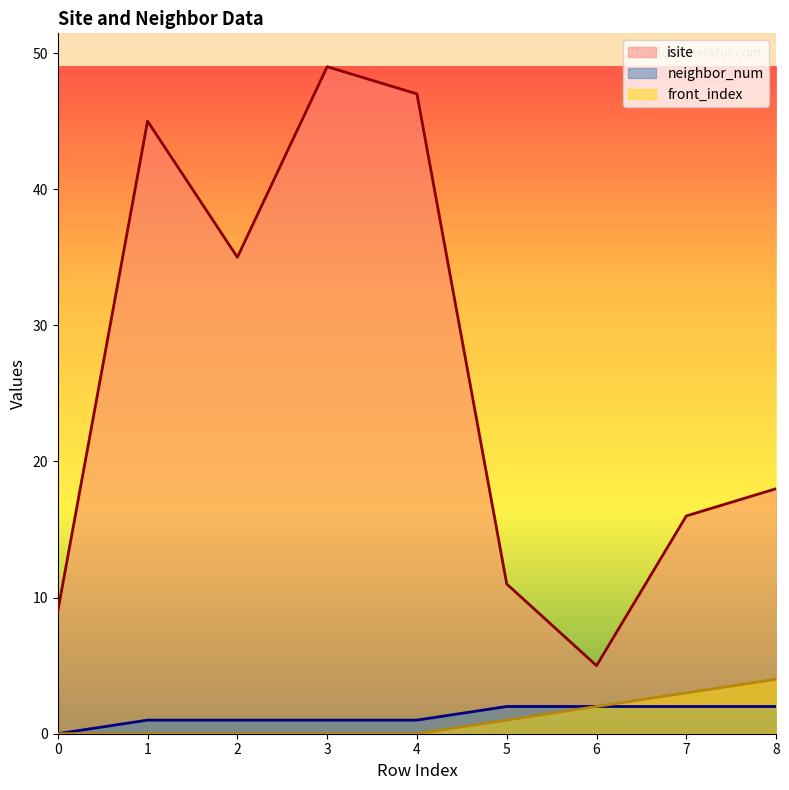

What is the total value across all series at 6?

9